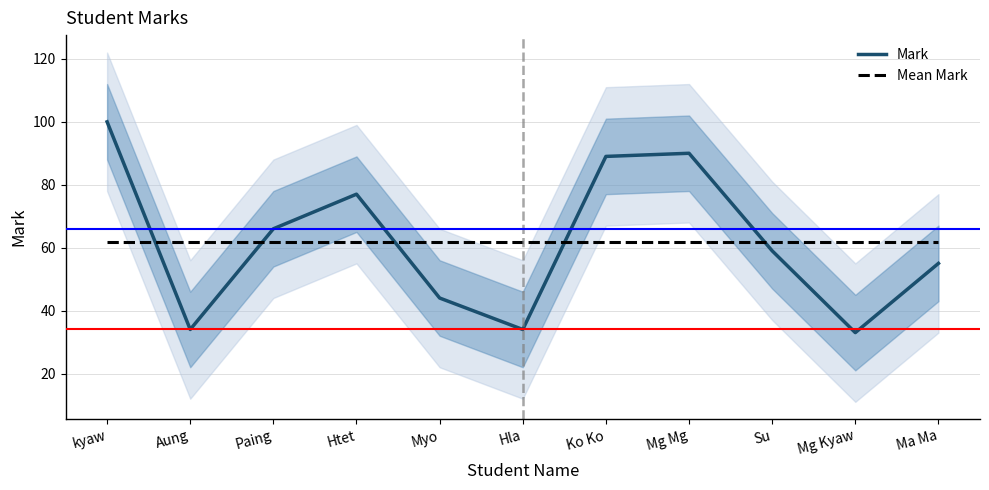

True or false: Mean Mark has a value of 107.4 at Ma Ma.

False